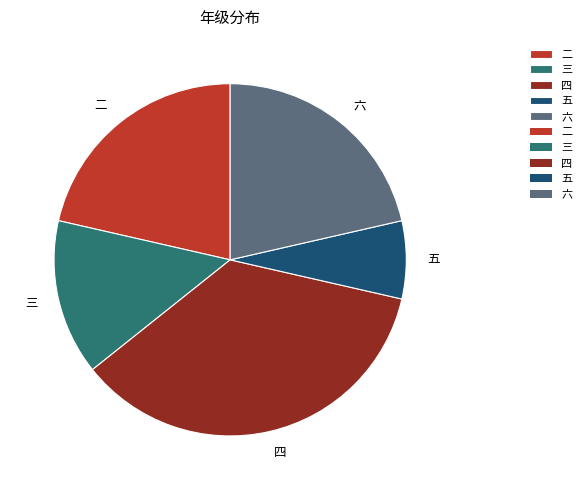

The 四 slice represents 31% of the pie. True or false?

False